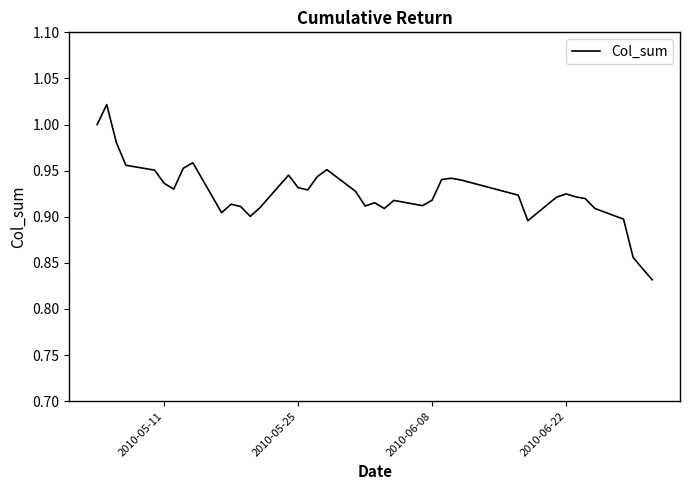

True or false: the data shows 0.3 at 2010-05-25.

False